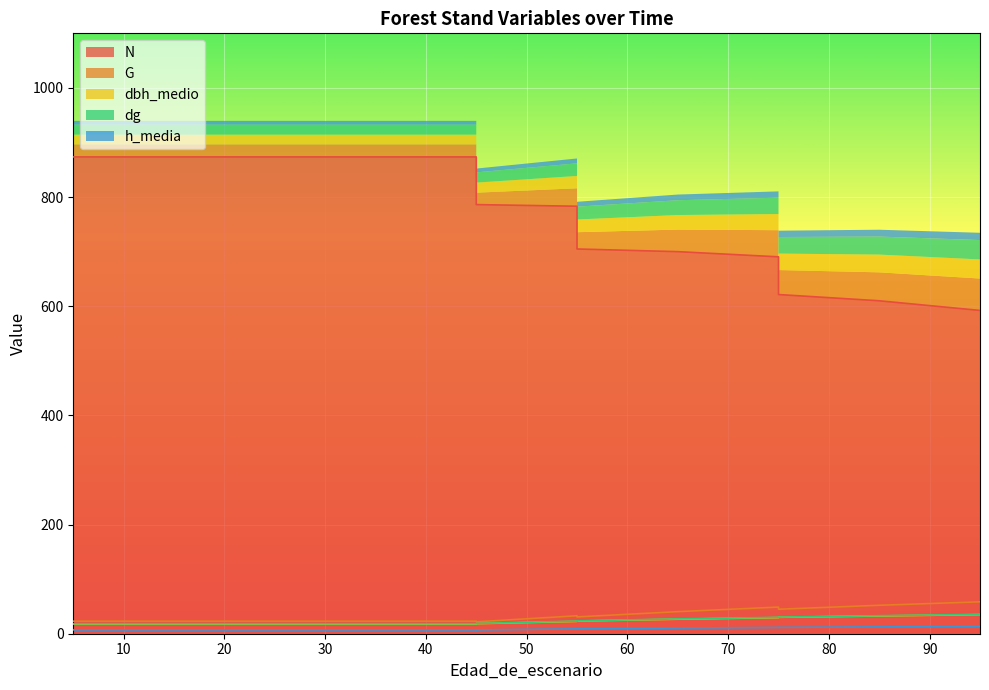

At which category is the sum across all series the highest?

5